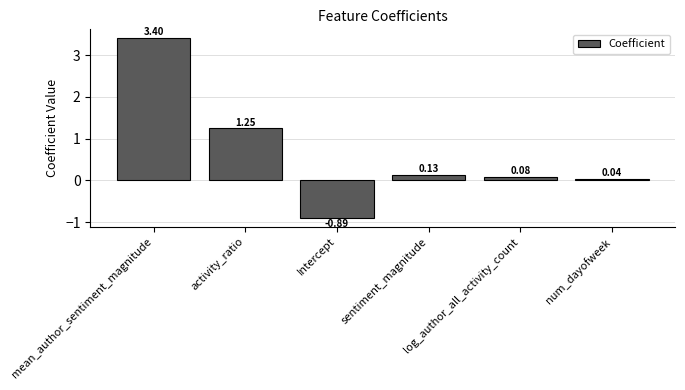

At which label is the value closest to 1?

activity_ratio